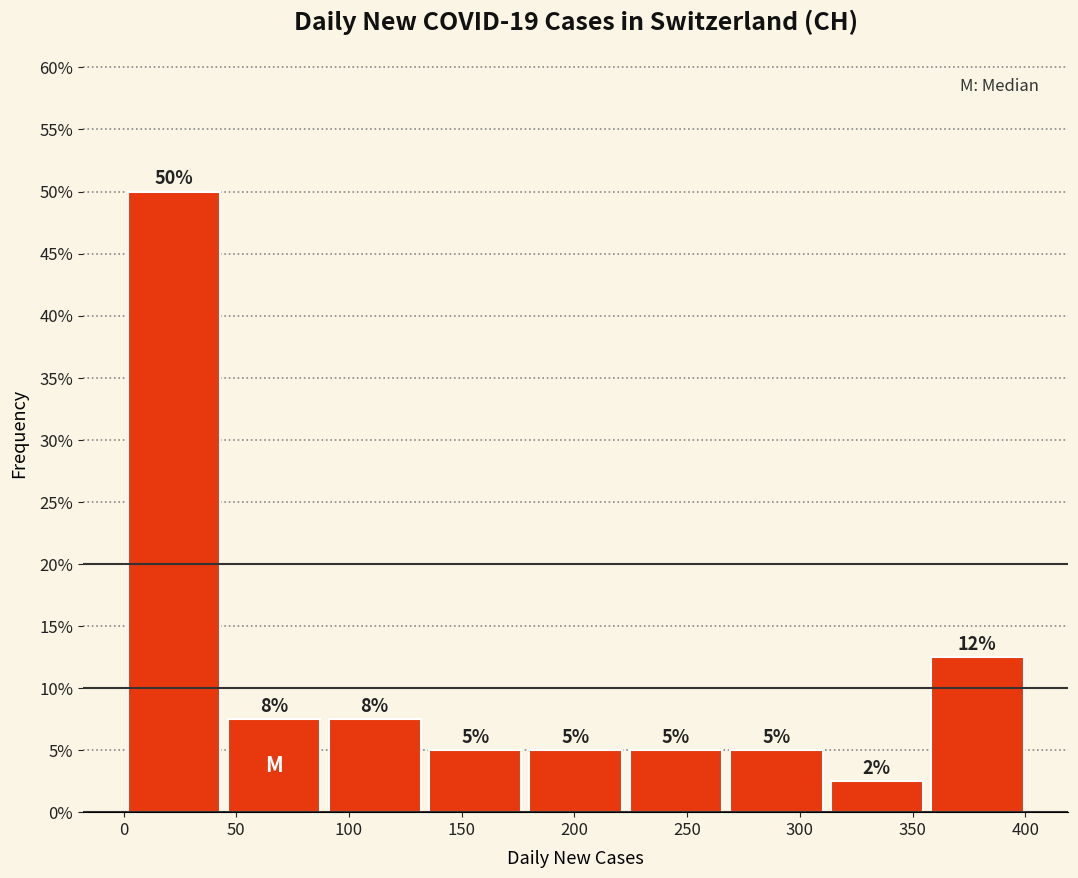

Over which range of the x-axis is the bar tallest?

0 to 45